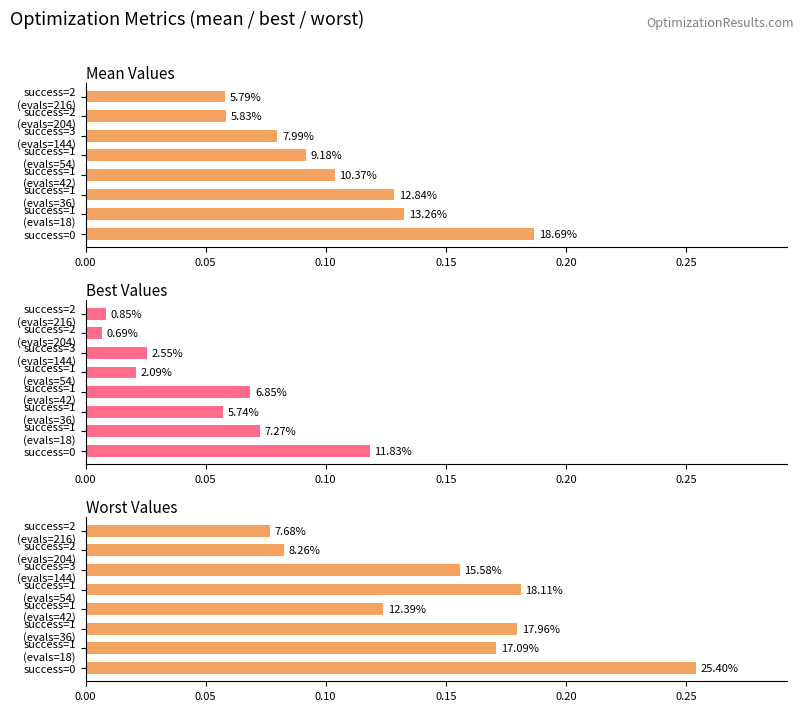

What are all the series names shown in the legend?

mean, best, worst